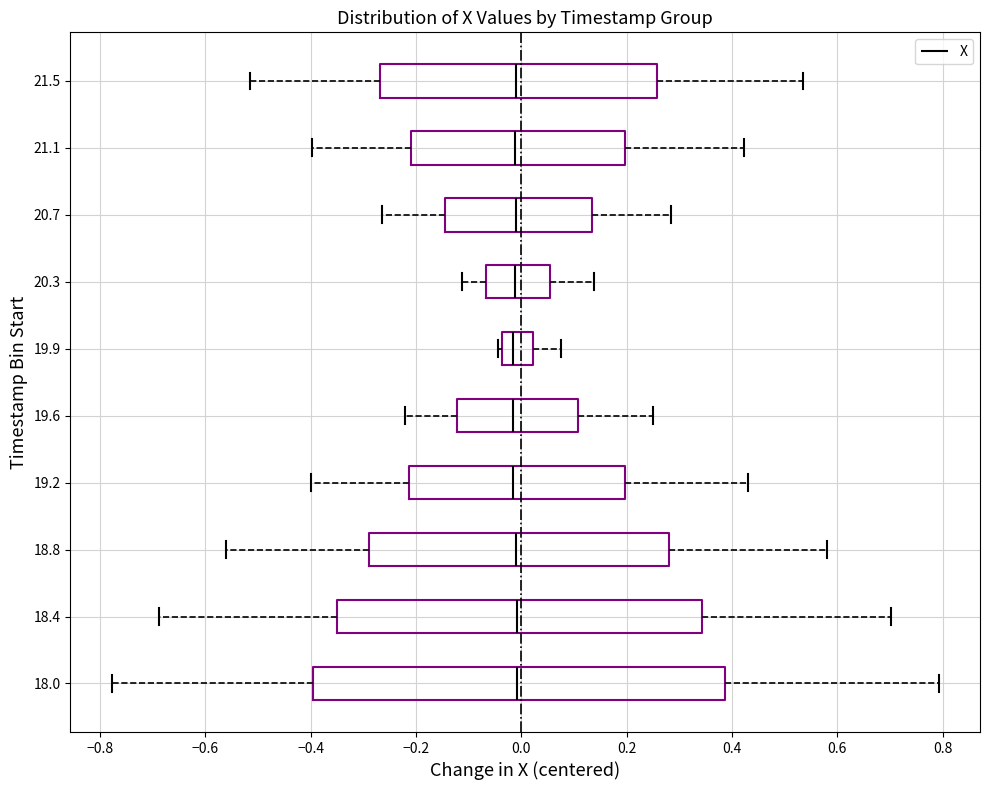

Reading bottom to top, read every box against the x-axis: the position of its median line, the range the box covers, and the ends of its whiskers. The values are not printed on the chart, so give them approximately, as read against the axis.

18.0: median 0.00, box -0.40 to 0.38, whiskers -0.78 to 0.80
18.4: median 0.00, box -0.34 to 0.34, whiskers -0.68 to 0.70
18.8: median 0.00, box -0.28 to 0.28, whiskers -0.56 to 0.58
19.2: median -0.02, box -0.22 to 0.20, whiskers -0.40 to 0.44
19.6: median -0.02, box -0.12 to 0.10, whiskers -0.22 to 0.26
19.9: median -0.02, box -0.04 to 0.02, whiskers -0.04 (just left of the box's left edge) to 0.08
20.3: median -0.02, box -0.06 to 0.06, whiskers -0.12 to 0.14
20.7: median 0.00, box -0.14 to 0.14, whiskers -0.26 to 0.28
21.1: median -0.02, box -0.20 to 0.20, whiskers -0.40 to 0.42
21.5: median 0.00, box -0.26 to 0.26, whiskers -0.52 to 0.54